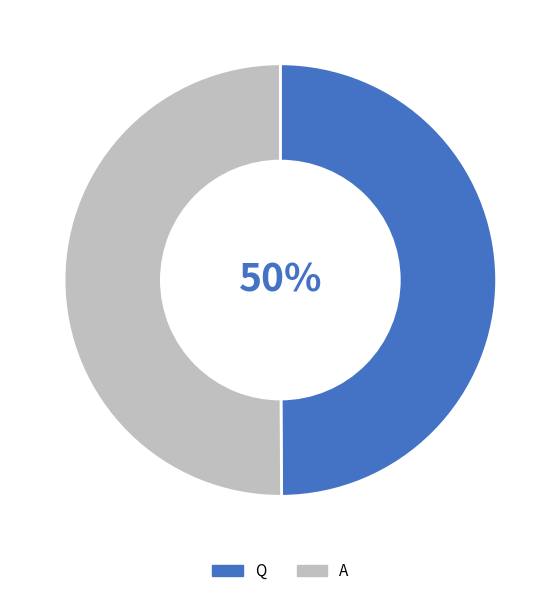

Approximately how many times larger is the value at A compared to Q?

1.0